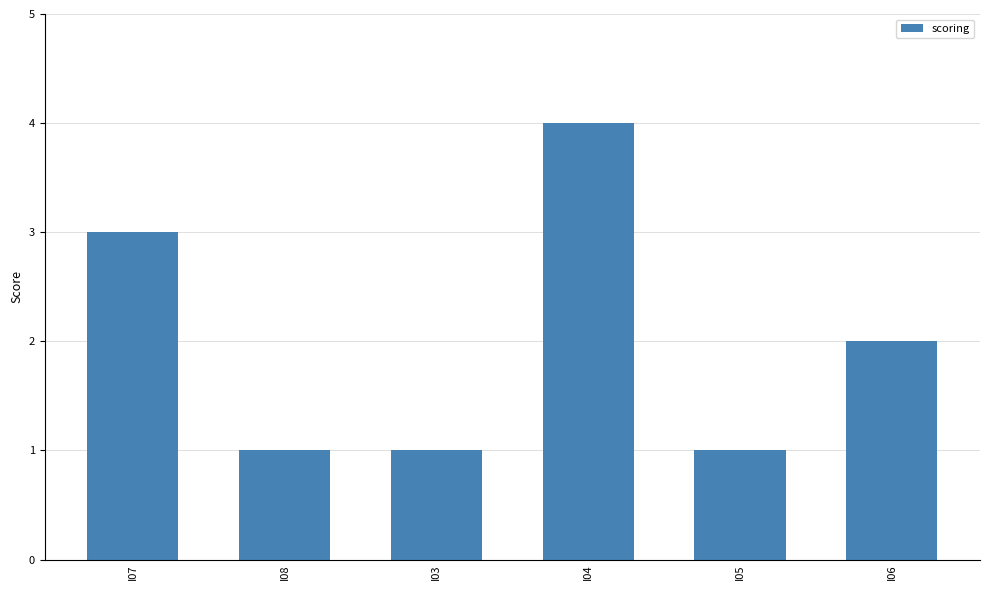

What is the difference between the maximum and minimum values?

3